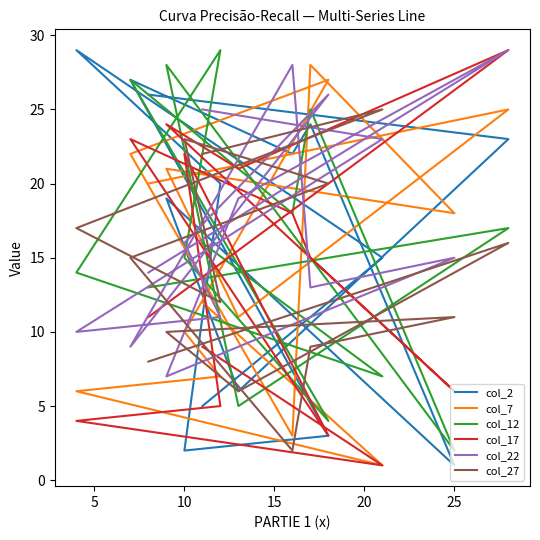

Which series has the widest spread of values?

col_2